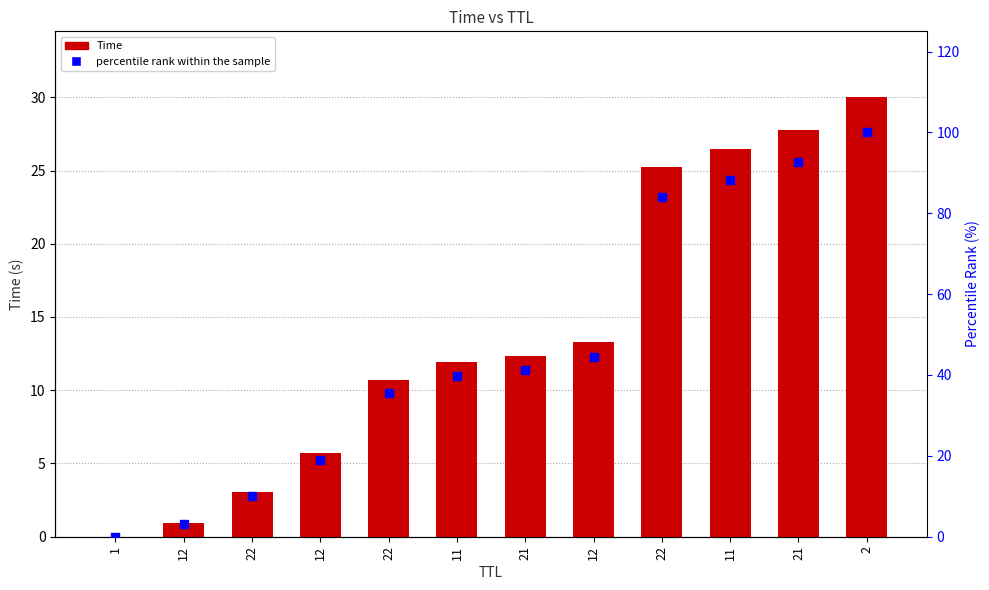

Which series has the largest total across all categories?

percentile rank within the sample